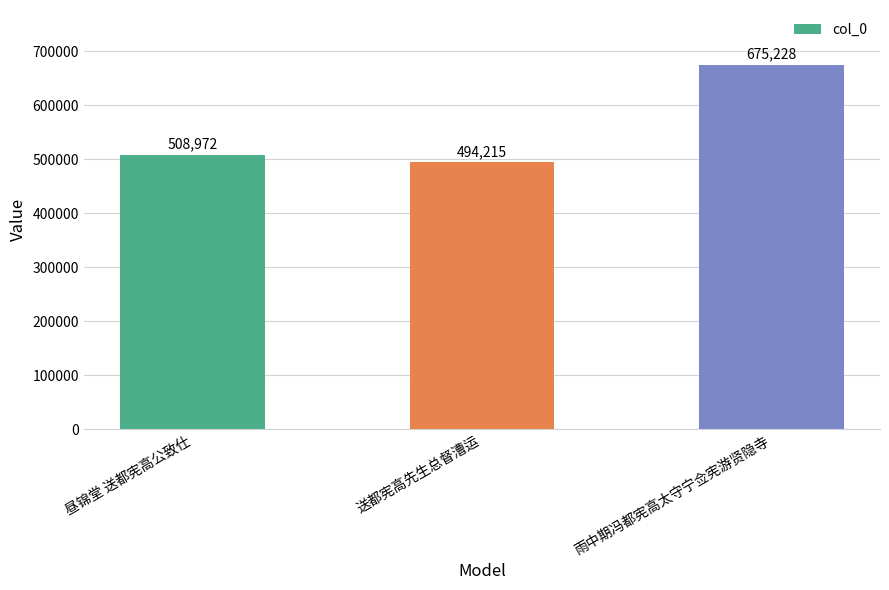

What is the difference between the maximum and minimum values?

181013